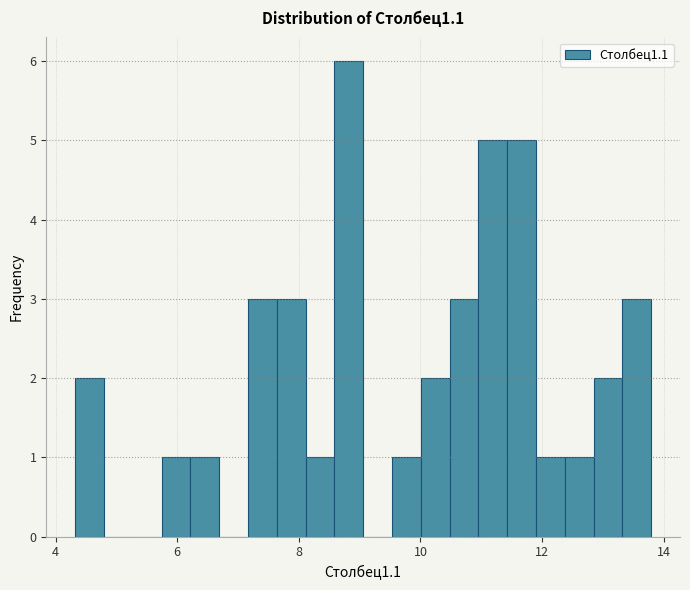

Around what value on the x-axis is the tallest bar? Give the approximate position of its centre, as read against the axis.

8.8